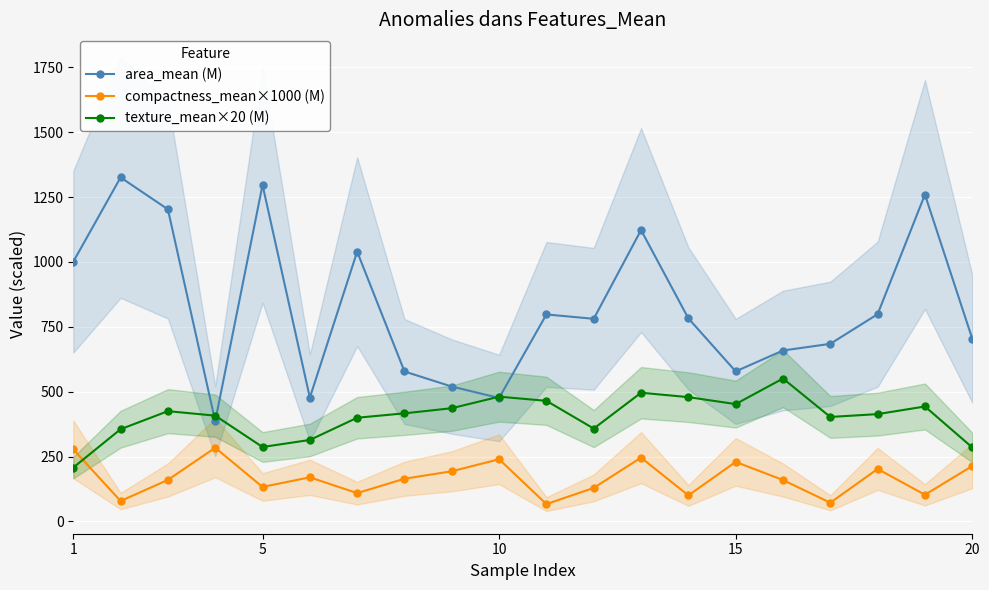

Reading right to left, extract all data points from this chart.

area_mean (M): 704.4	1260.0	798.8	684.5	658.8	578.3	782.7	1123.0	781.0	797.8	475.9	519.8	577.9	1040.0	477.1	1297.0	386.1	1203.0	1326.0	1001.0
compactness_mean×1000 (M): 213.5	102.7	202.2	72.0	159.5	229.3	100.2	245.8	129.2	66.7	239.6	193.2	164.5	109.0	170.0	132.8	283.9	159.9	78.6	277.6
texture_mean×20 (M): 285.2	443.0	413.6	402.6	550.8	452.2	479.0	496.0	357.8	464.8	480.8	436.4	416.6	399.6	314.0	286.8	407.6	425.0	355.4	207.6